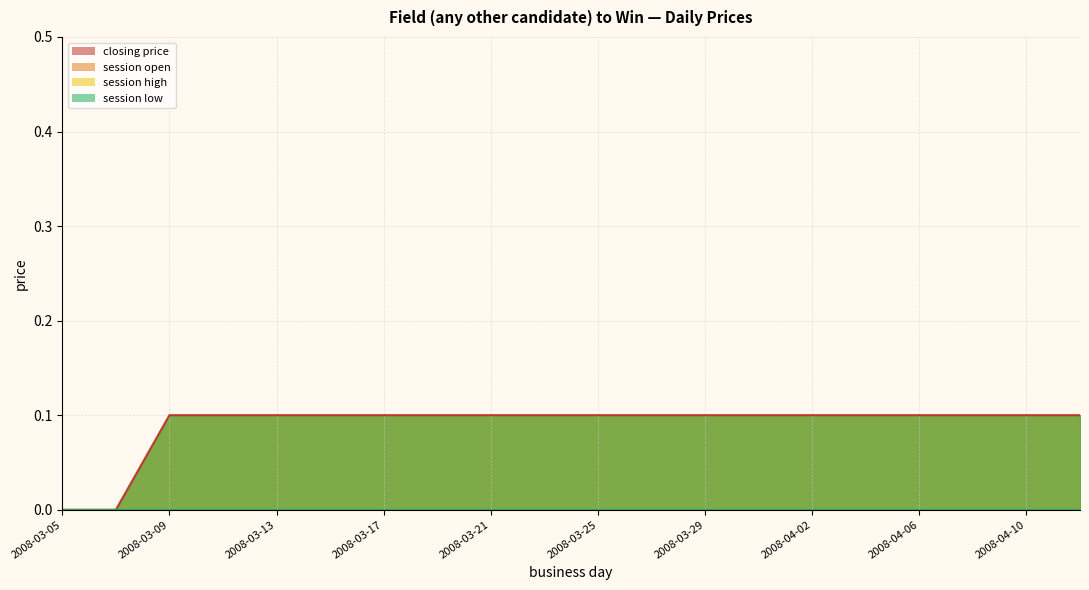

What is the maximum value for closing price?

0.1